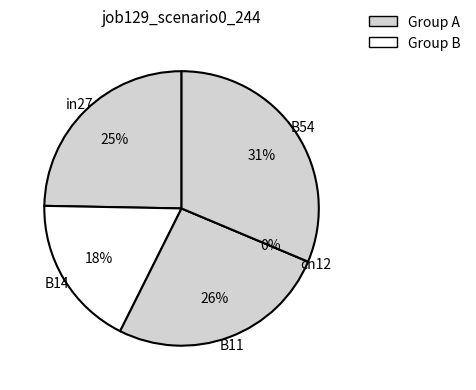

Is there a majority slice in this chart?

No